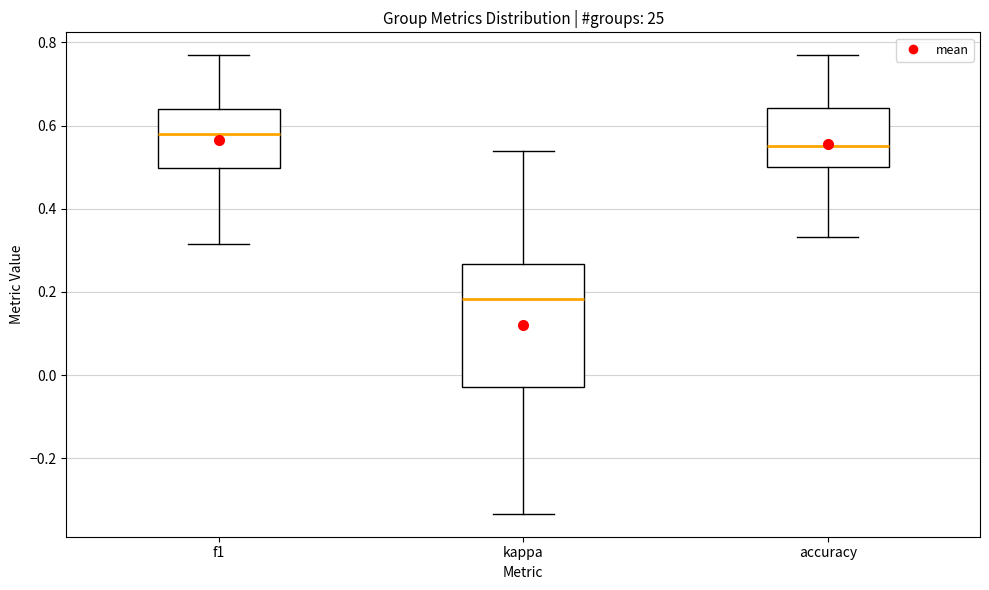

Where is the upper edge of the box for kappa on the y-axis? The values are not printed on the chart, so give them approximately, as read against the axis.

0.26